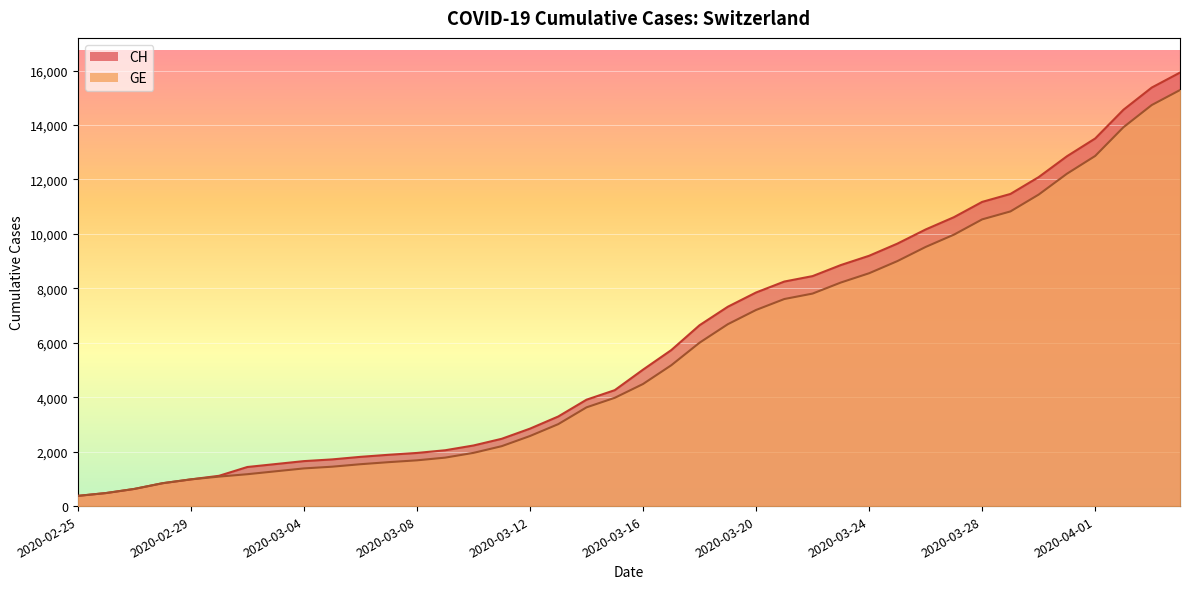

True or false: CH and GE cross at least once.

False